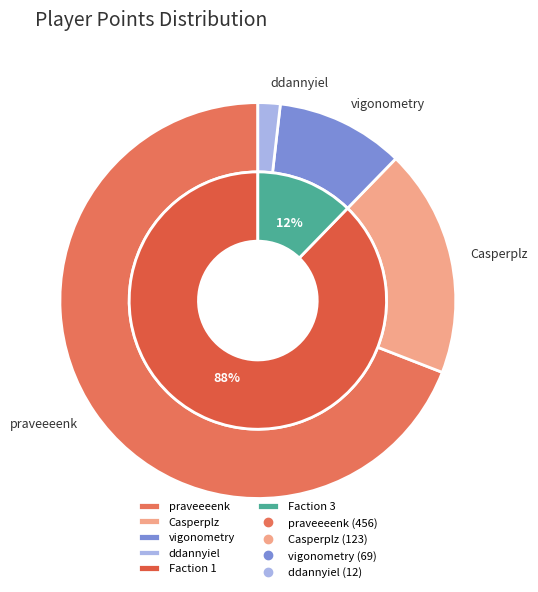

Which category has the smallest portion of the pie?

ddannyiel